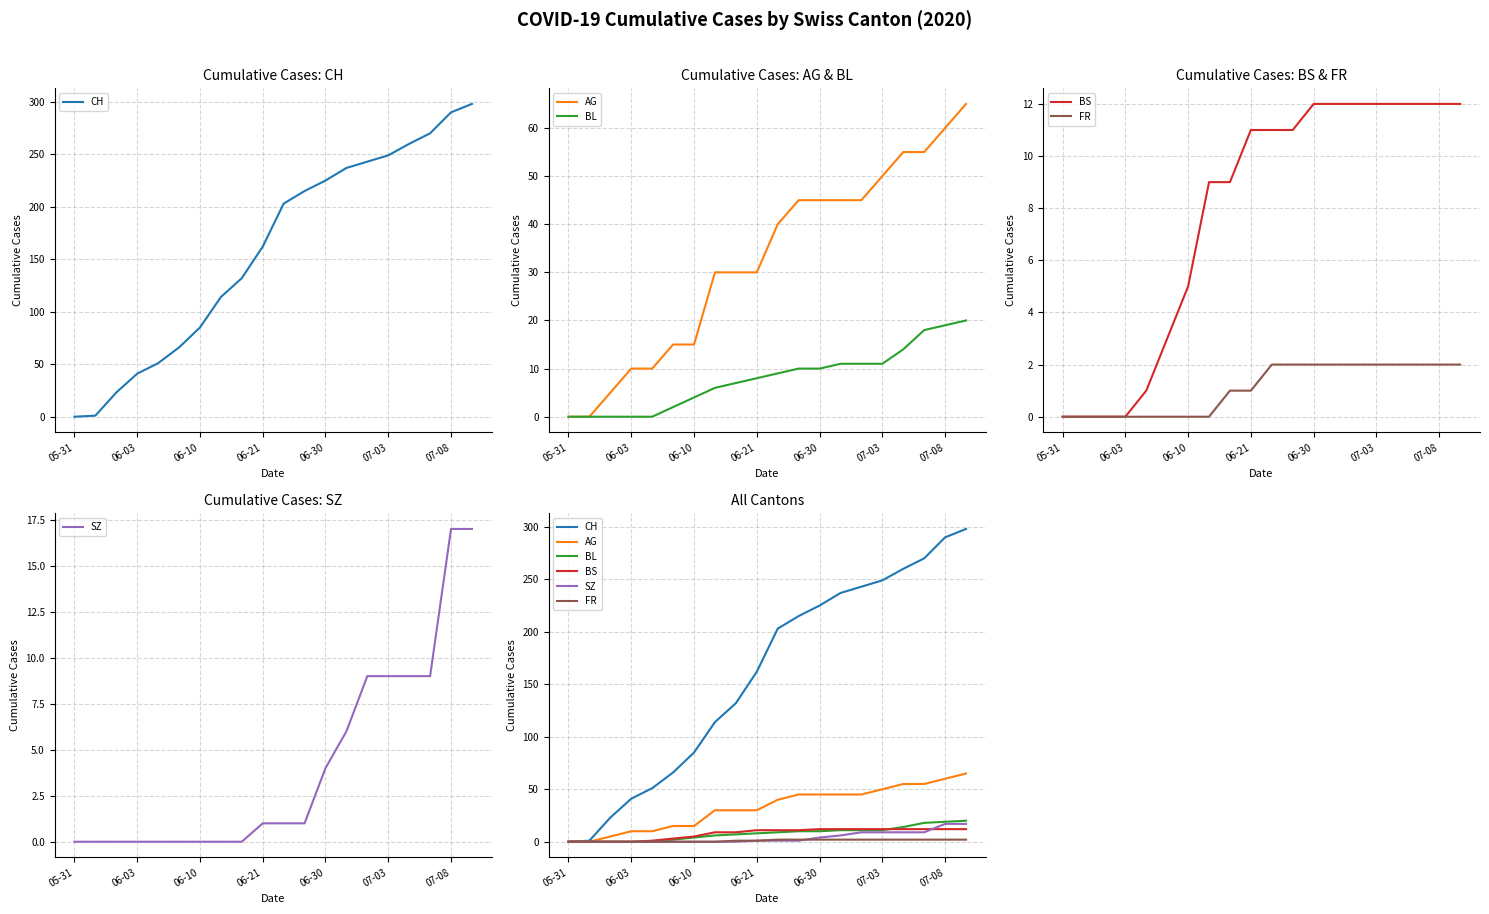

True or false: CH and SZ cross at least once.

False